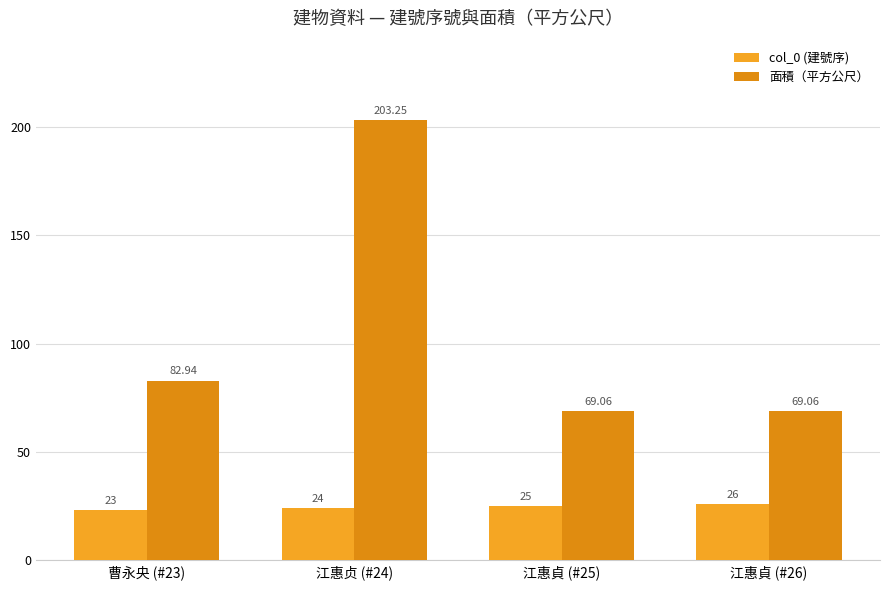

Which series has the largest total across all categories?

面積（平方公尺）